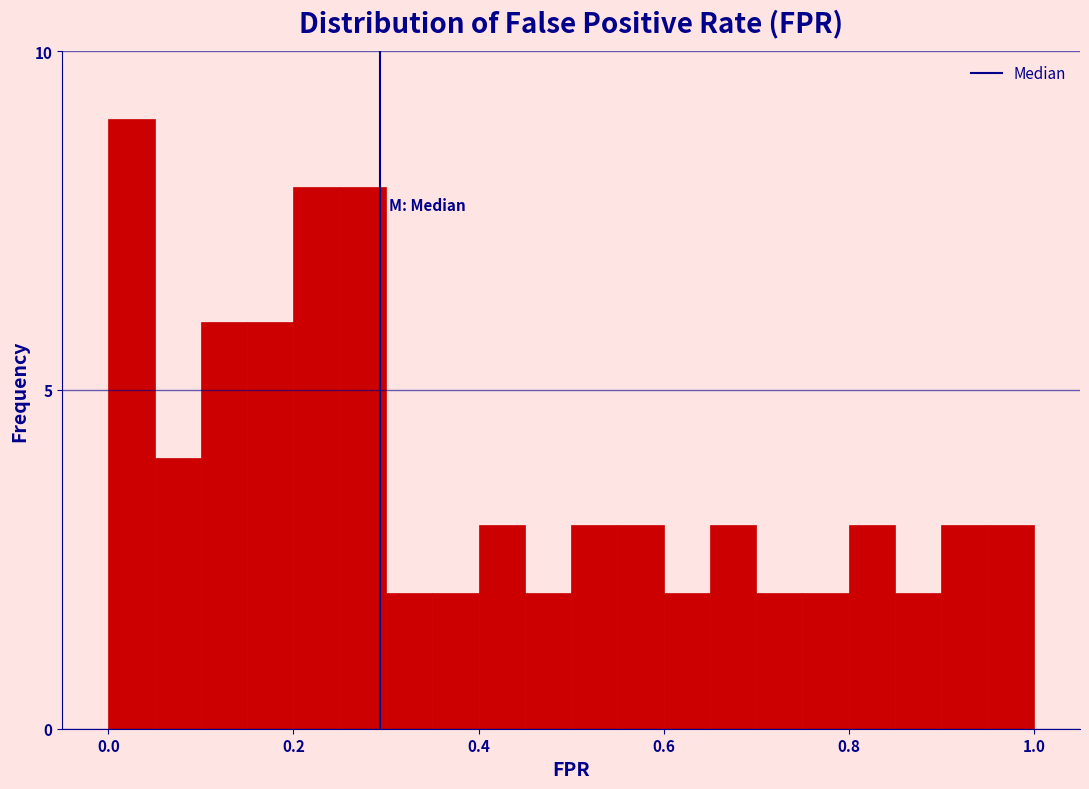

Around what value on the x-axis is the tallest bar? Give the approximate position of its centre, as read against the axis.

0.02